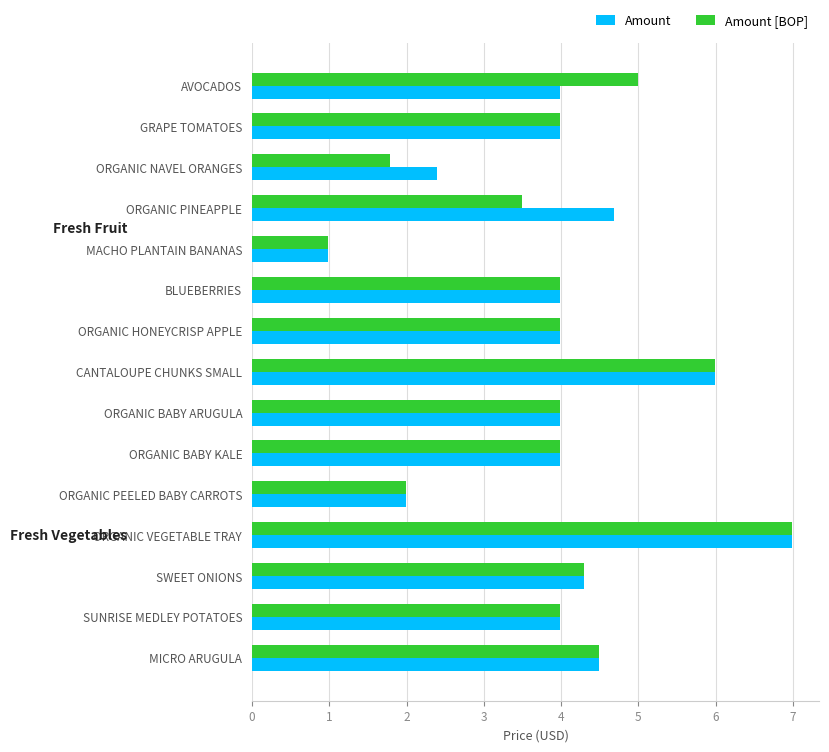

Is it true that Amount [BOP] equals 1.0 at MACHO PLANTAIN BANANAS?

True